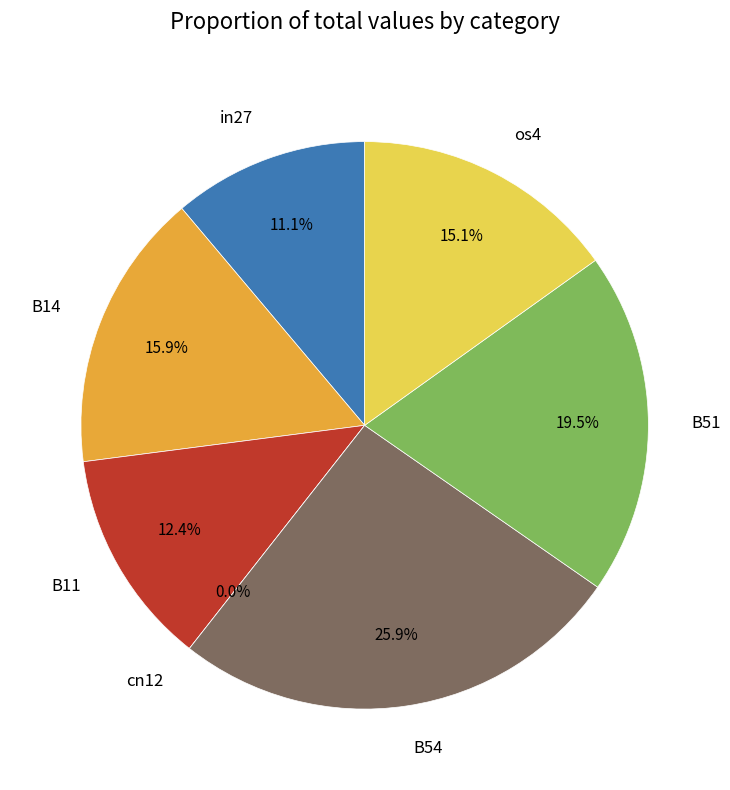

Which slice is the largest?

B54